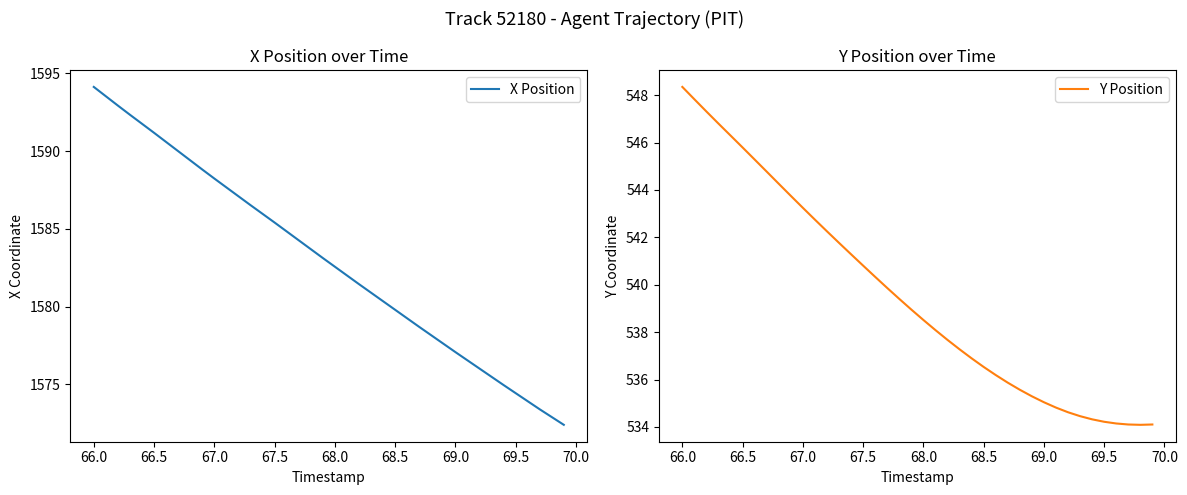

True or false: Y Position and X Position cross at least once.

False